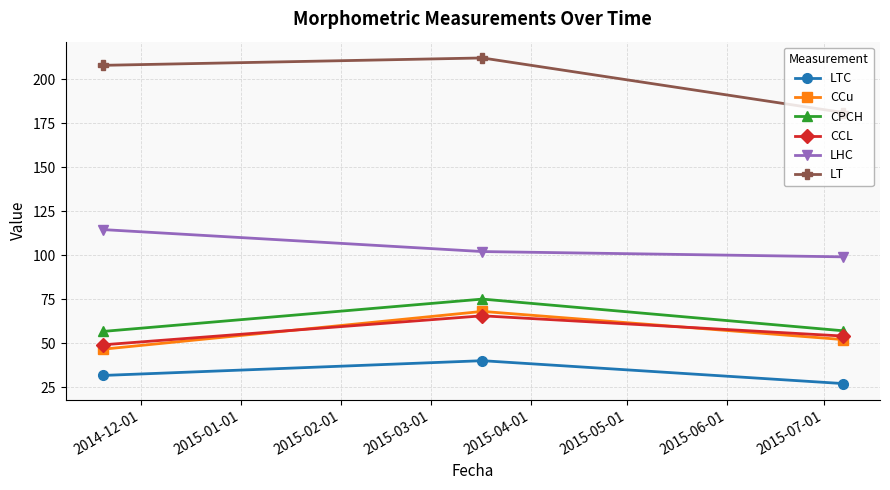

What is the greatest value displayed?

212.0